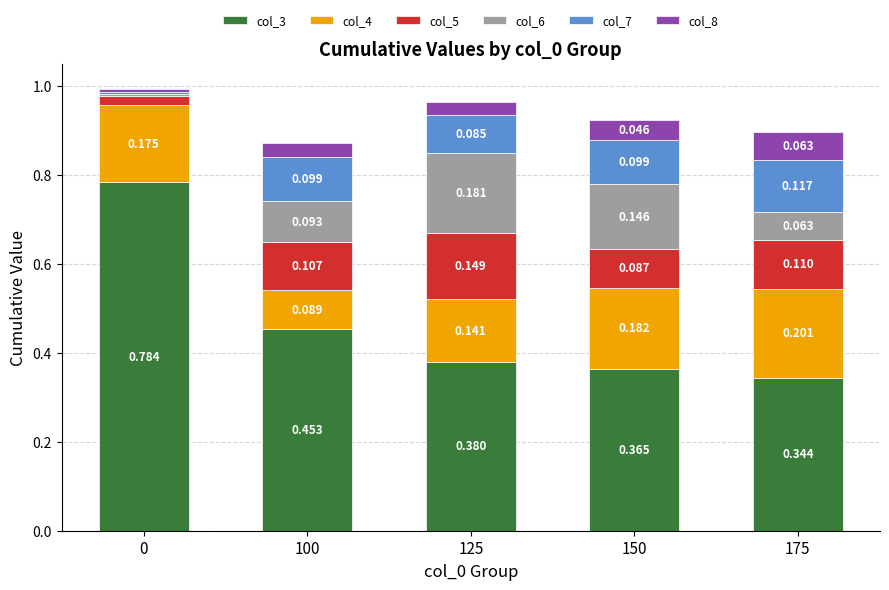

What are all the series names shown in the legend?

col_3, col_4, col_5, col_6, col_7, col_8